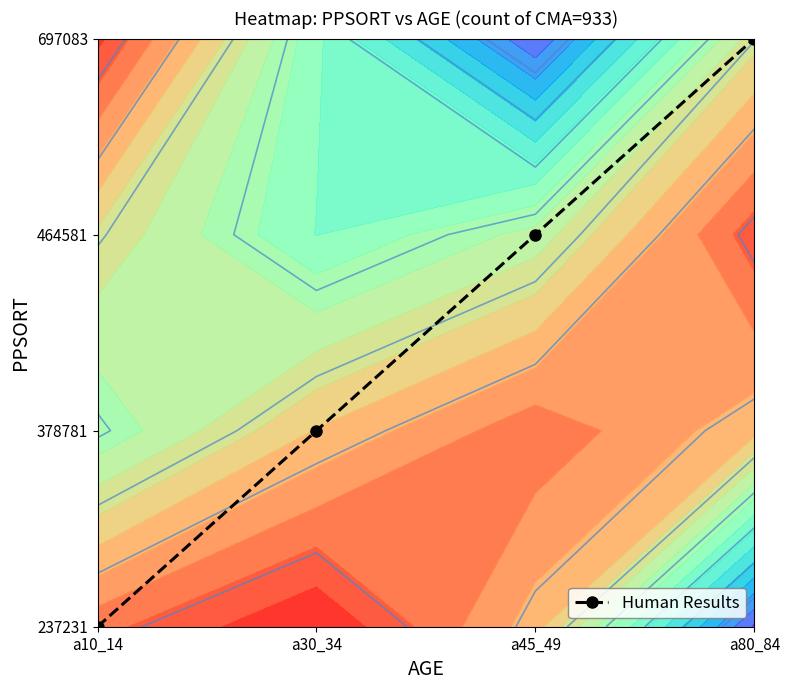

Rank the categories by value from highest to lowest.

a80_84, a45_49, a30_34, a10_14